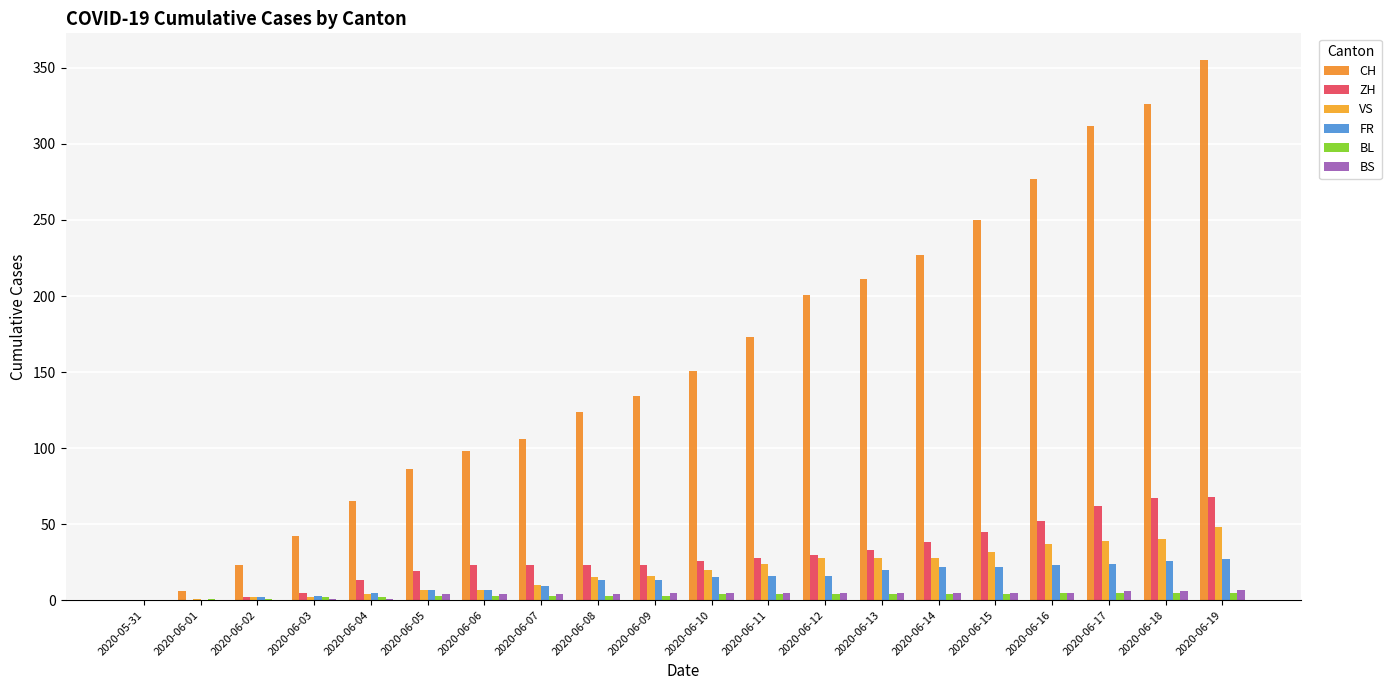

What are all the series names shown in the legend?

CH, ZH, VS, FR, BL, BS